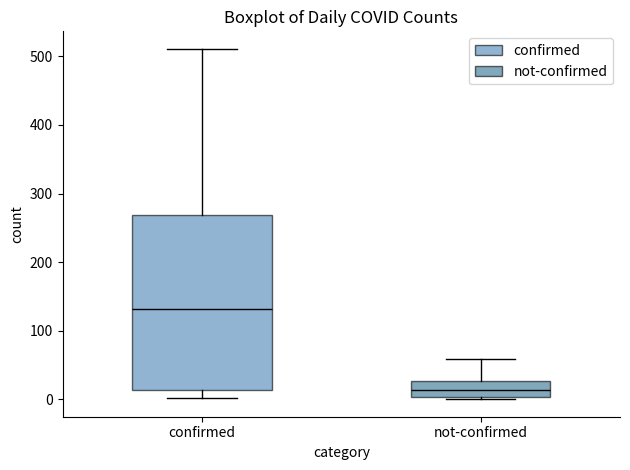

Where does the median line of the box for confirmed sit on the y-axis? The values are not printed on the chart, so give them approximately, as read against the axis.

130